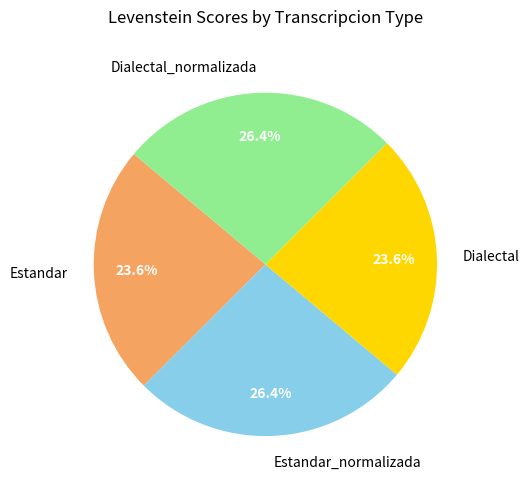

To the nearest percent, what is the difference between the largest and smallest slice percentages?

3%